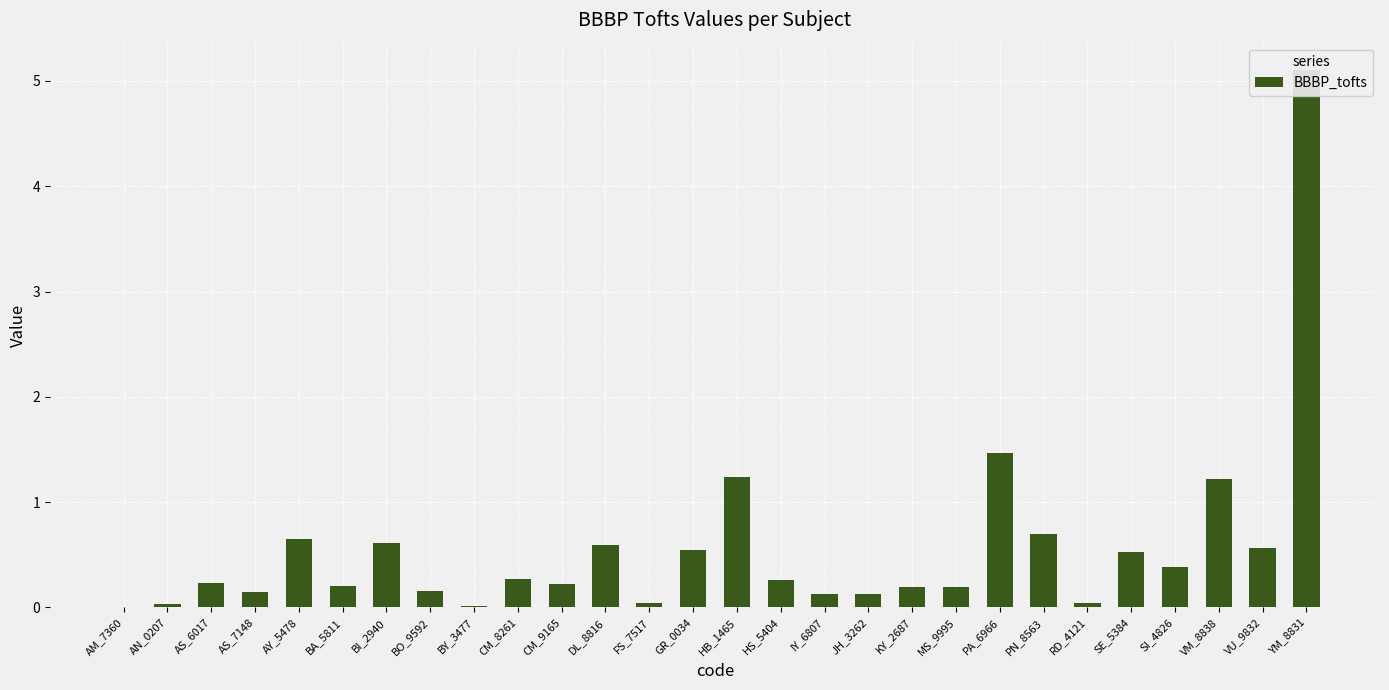

True or false: the data shows 0.4 at HS_5404.

False